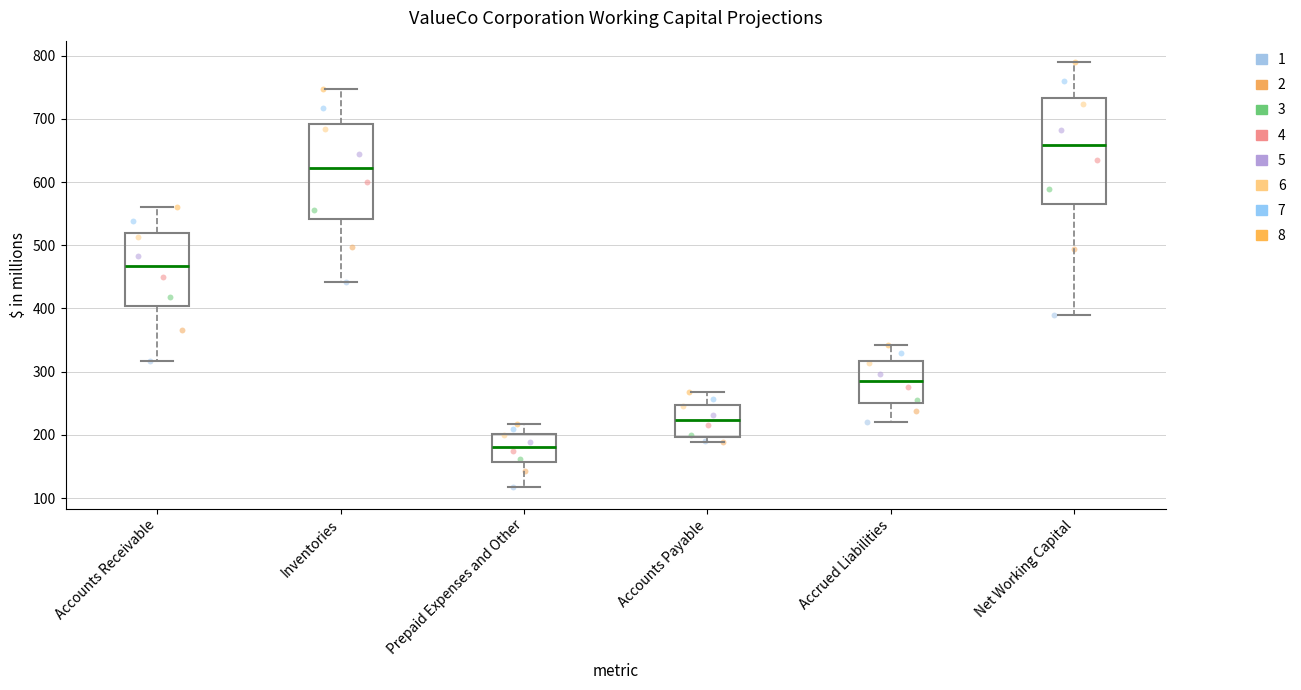

Which box is the tallest, from its lower edge to its upper edge?

Net Working Capital